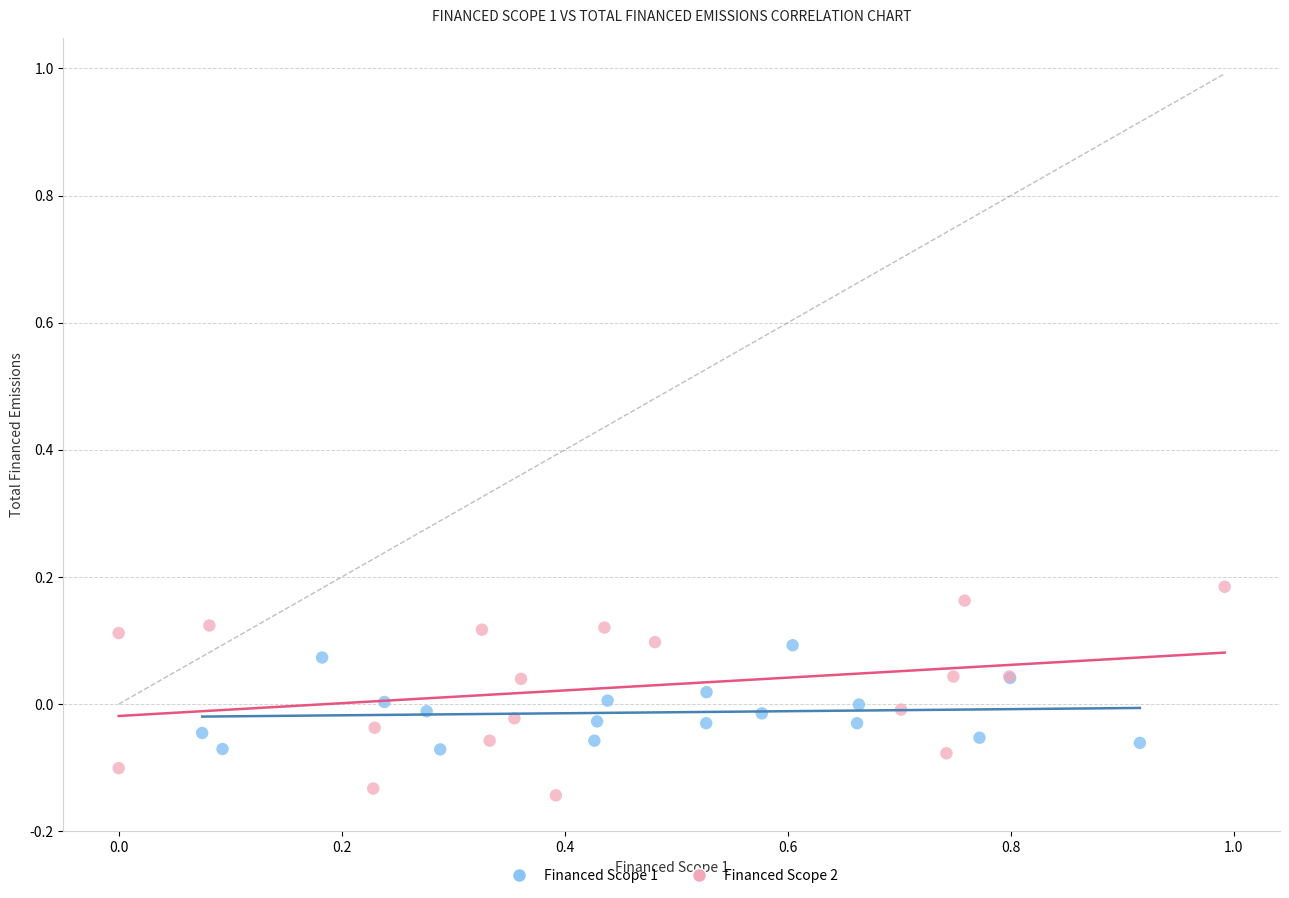

Which series reaches the minimum Y coordinate?

Financed Scope 2